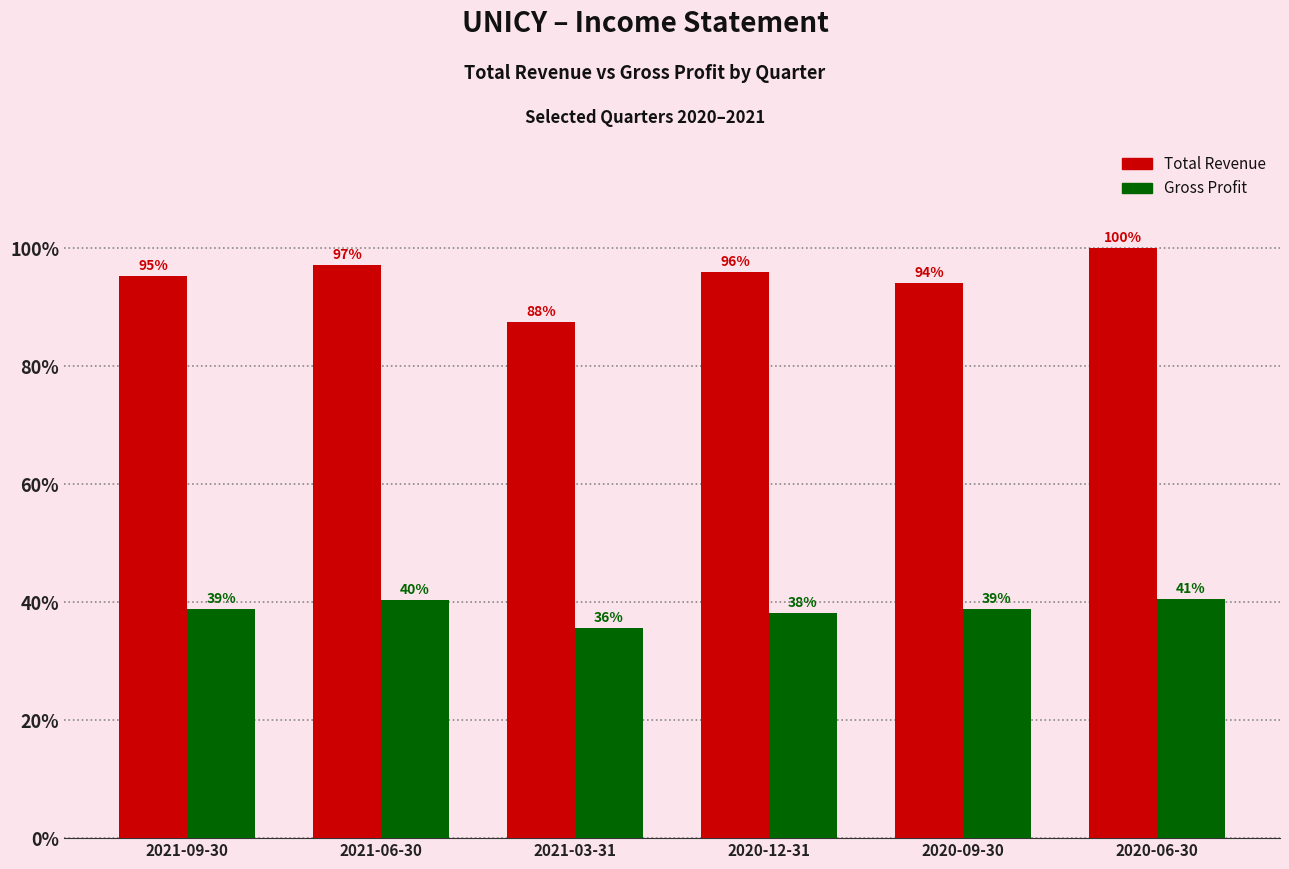

Are the bars grouped side by side (vs. stacked)?

Yes